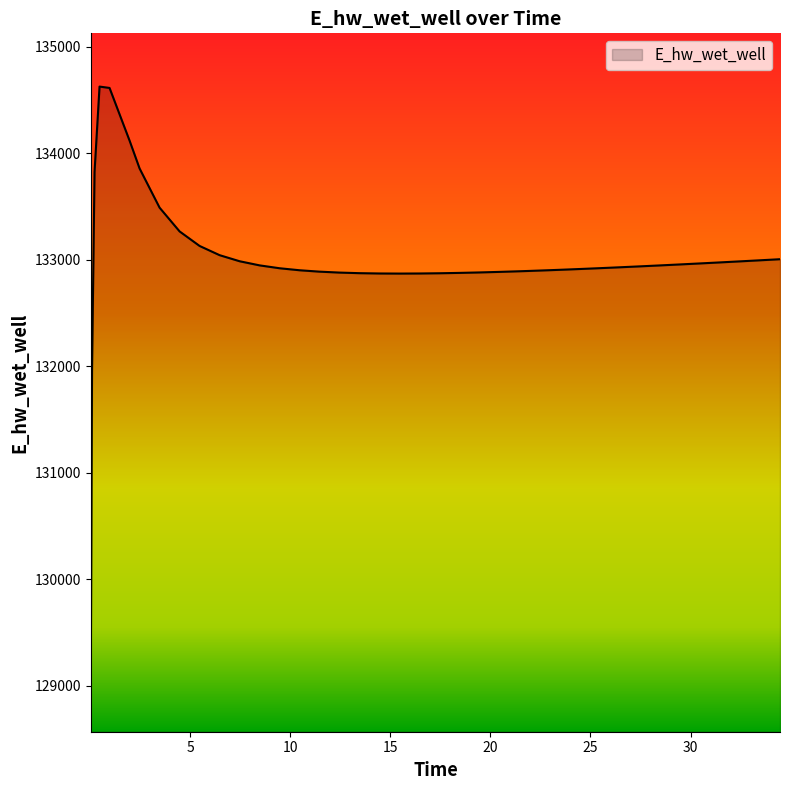

How many lines are shown in the chart?

1